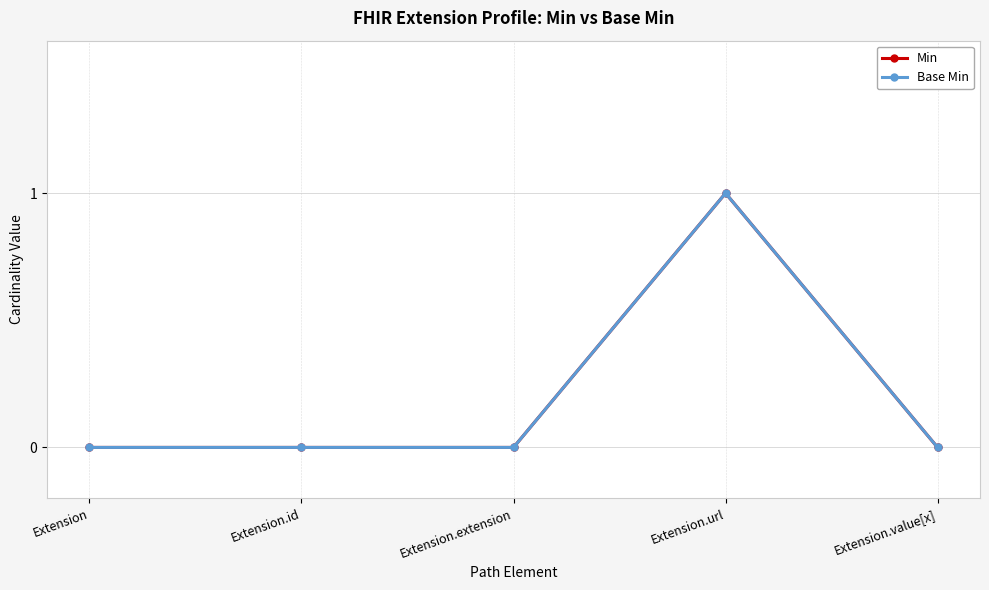

What is the sum of all Min values?

1